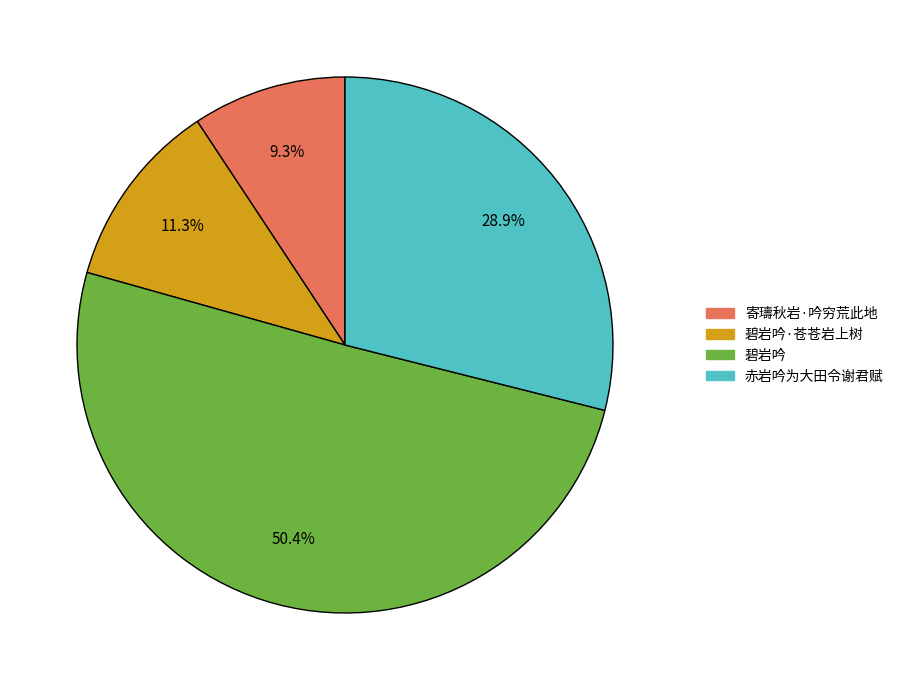

Is there a majority slice in this chart?

Yes